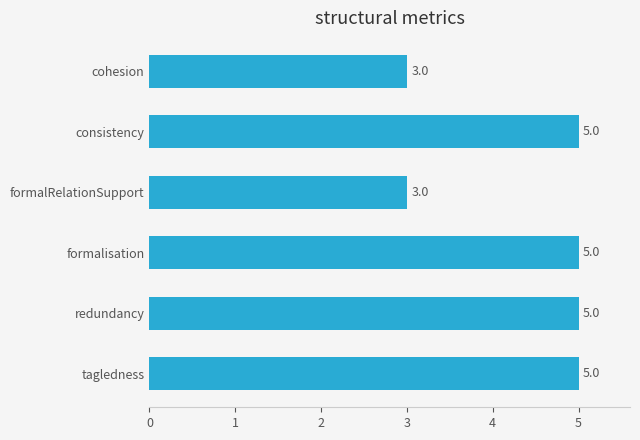

What is the average value?

4